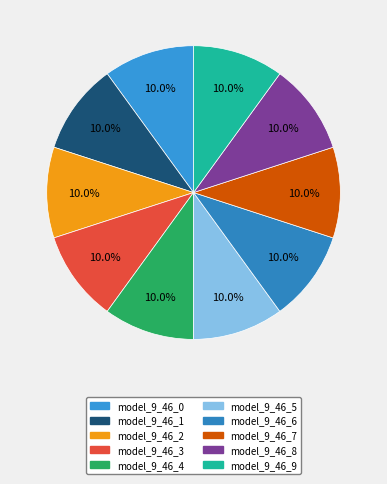

How much of the chart is everything except model_9_46_2?

90.0%